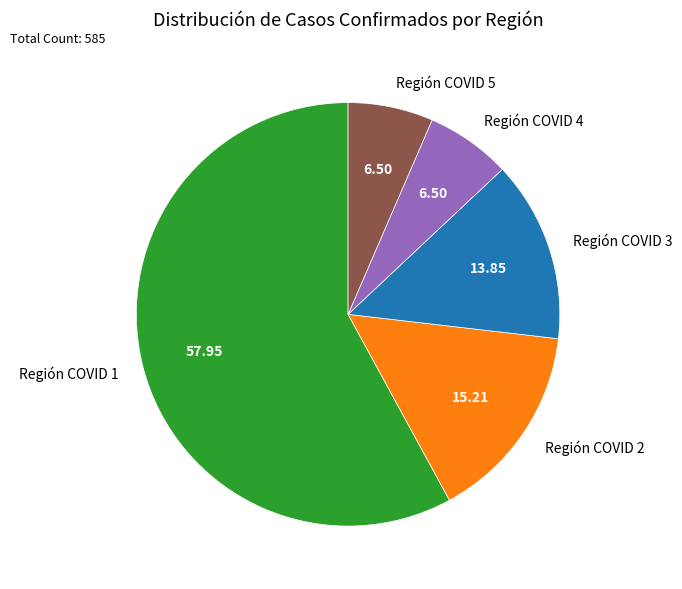

Count the number of slices in the pie.

5